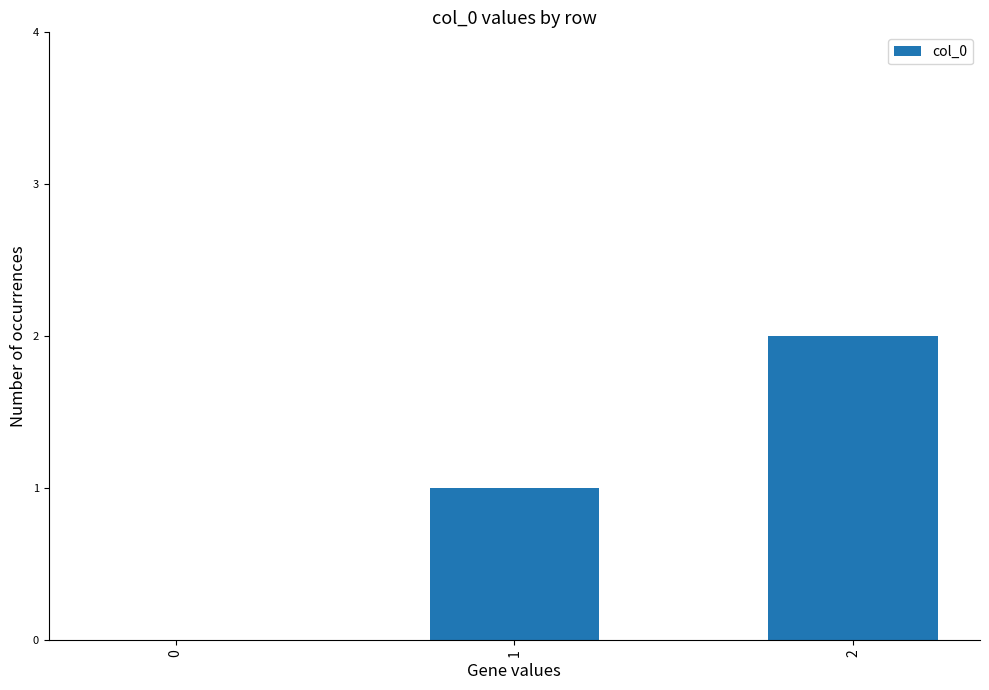

Is it true that the value at 2 is 2?

True